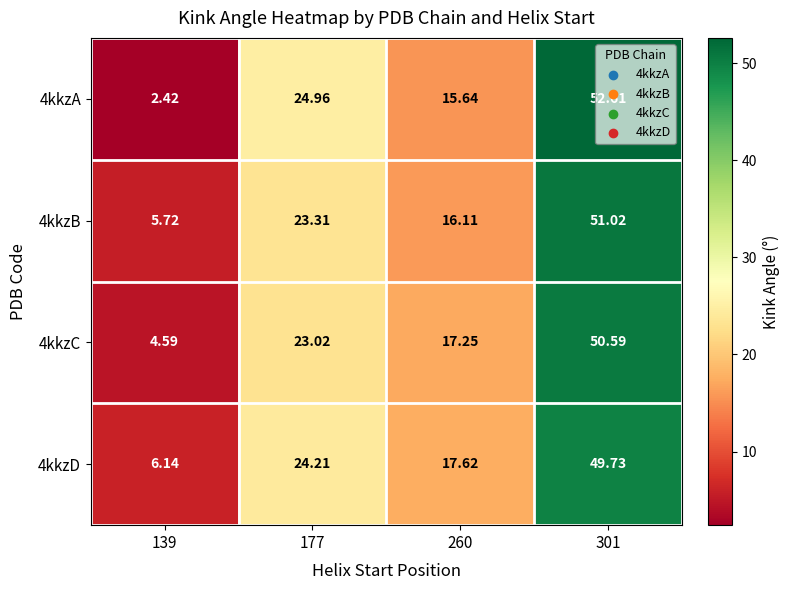

Is the value of 4kkzA at 301 greater than the value of 4kkzD at 260?

Yes